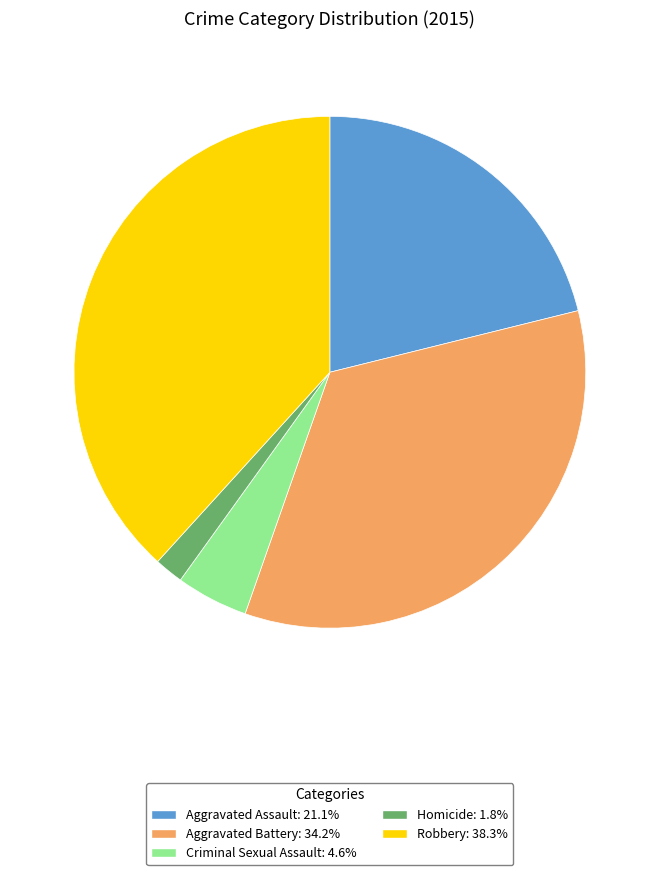

How many segments does this pie chart have?

5